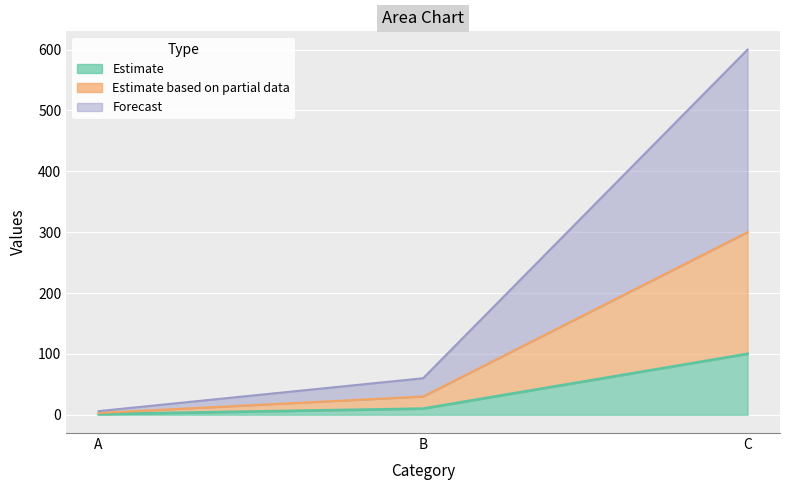

The Forecast series shows 9 at A. True or false?

False